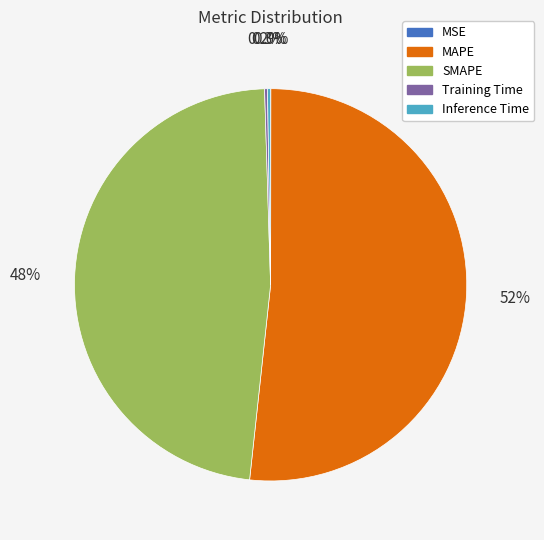

What portion of the pie excludes MAPE?

48.3%